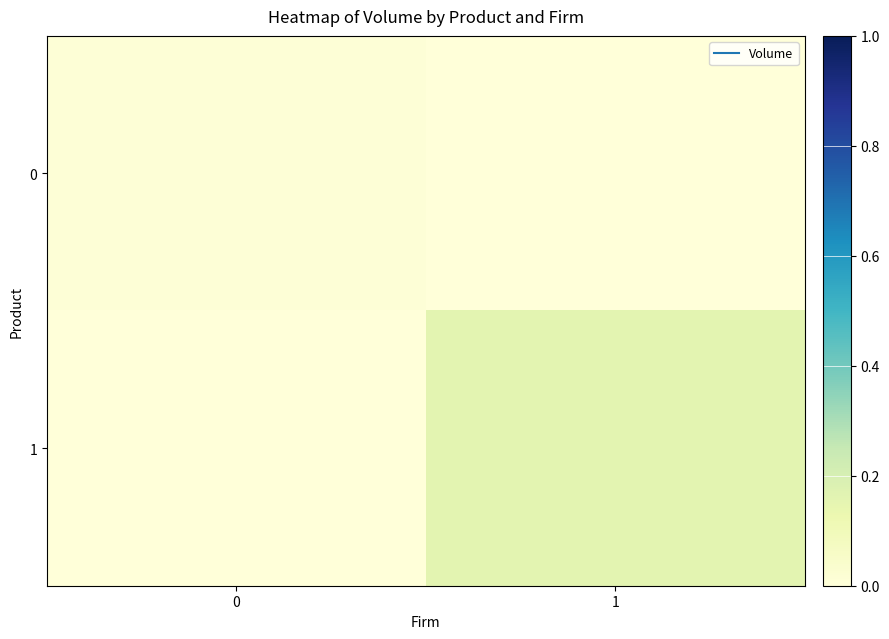

List the series in order of their overall mean, highest first.

row_1, row_0